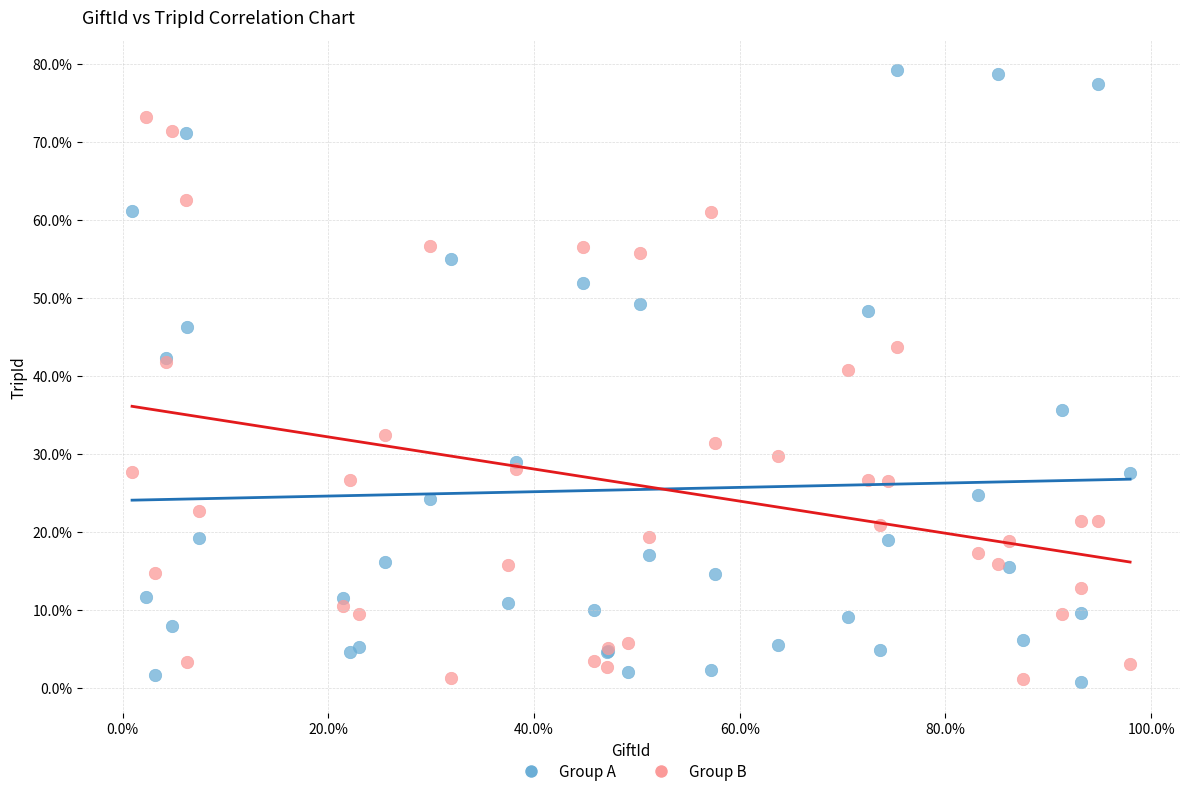

What are all the series names shown in the legend?

Group A, Group B